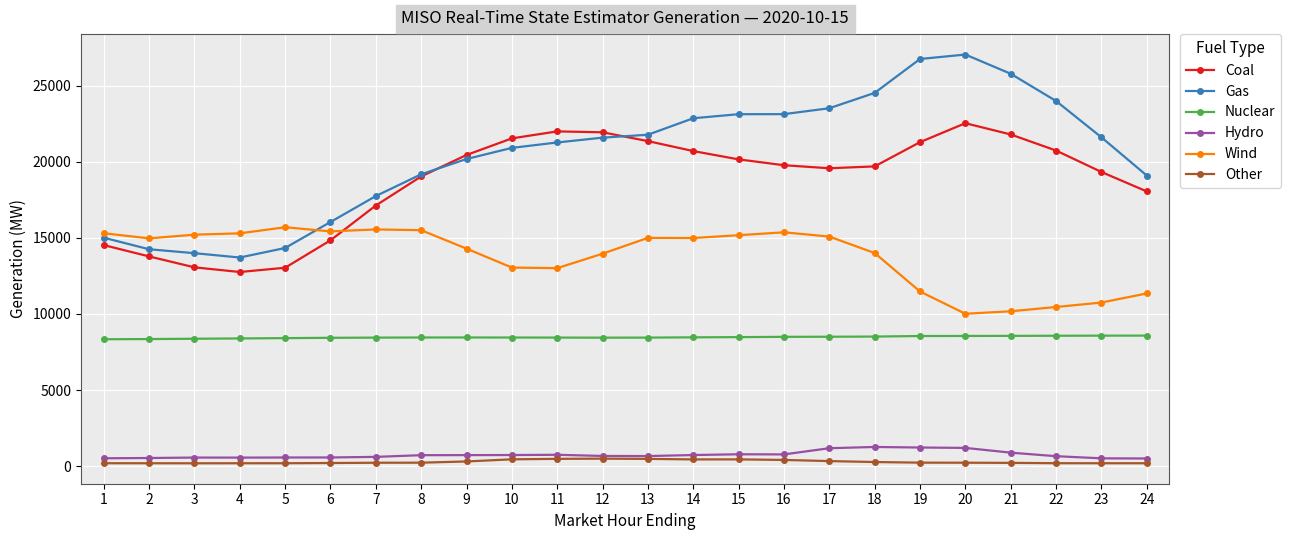

What is the difference between the highest and lowest values at 18?

24244.8